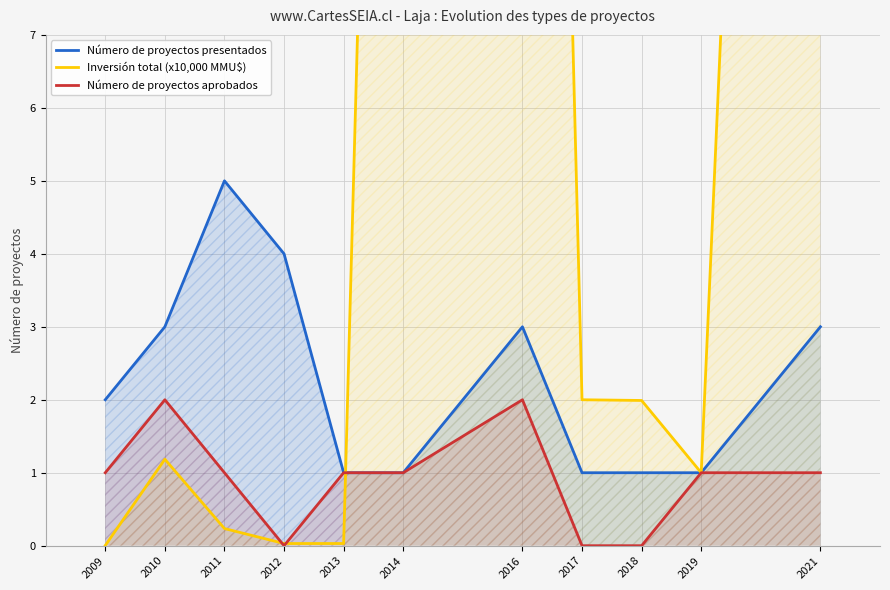

How many positive values does the Número de proyectos aprobados series have?

8